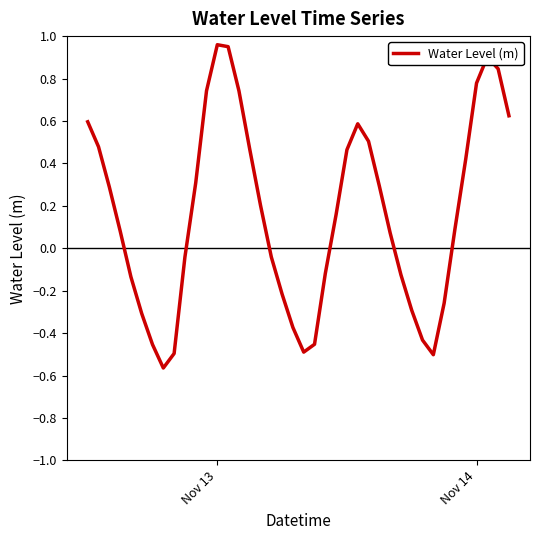

What is the difference between the maximum and minimum values?

1.5